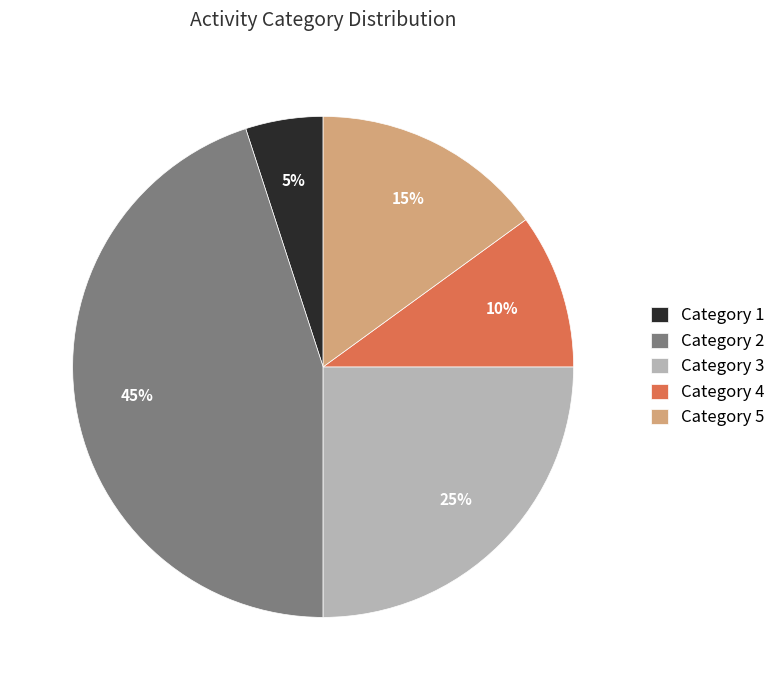

To the nearest percent, what is the difference between the largest and smallest slice percentages?

40%